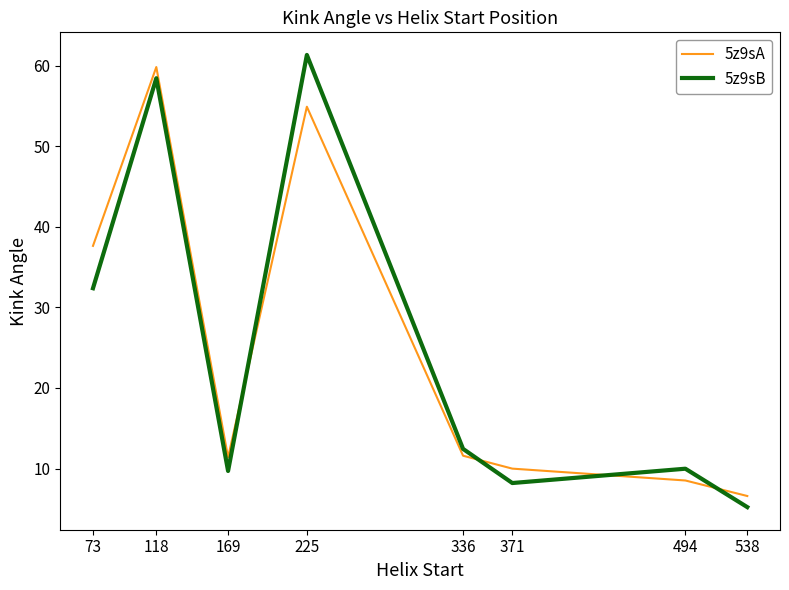

What are all the series names shown in the legend?

5z9sA, 5z9sB